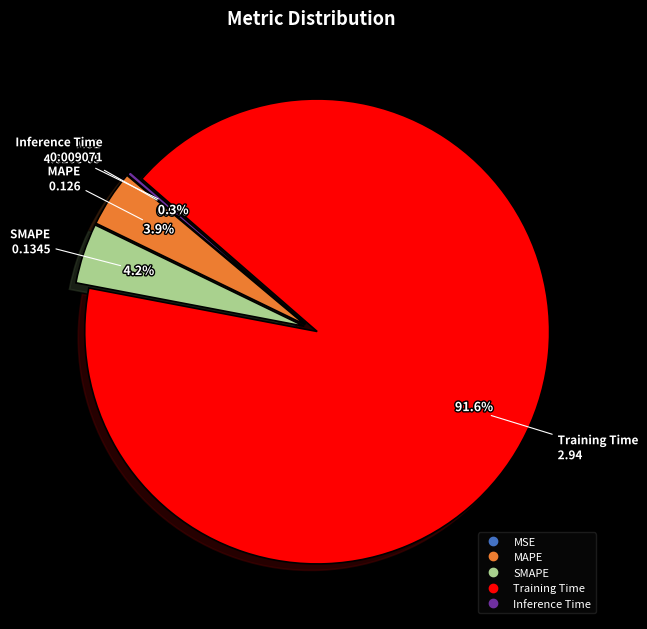

Which slice is the largest?

Training Time